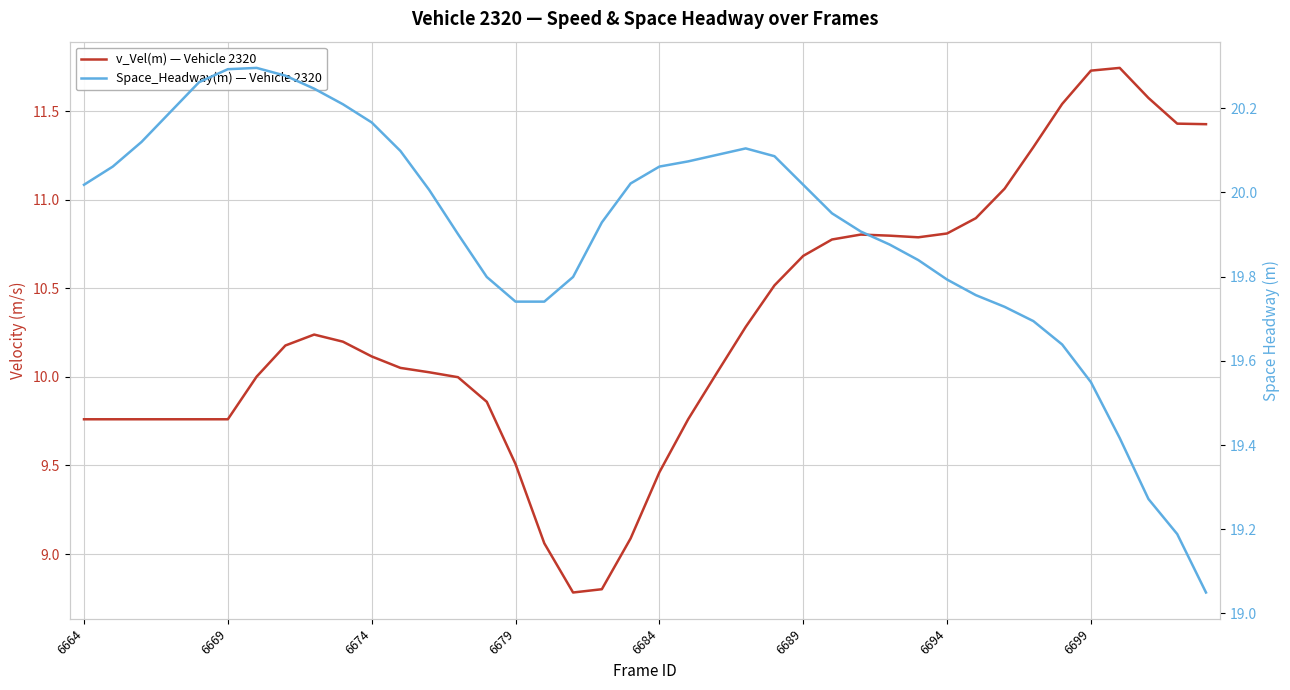

What is the greatest value displayed?

20.3